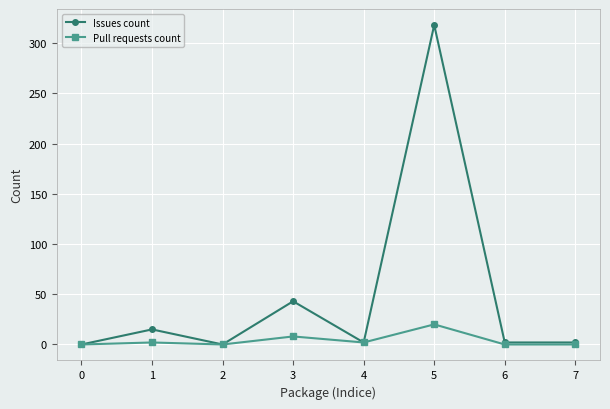

How many lines are shown in the chart?

2